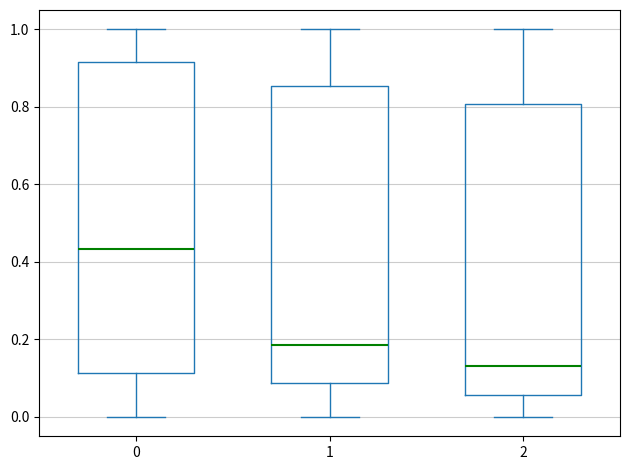

Reading left to right, read every box against the y-axis: the position of its median line, the range the box covers, and the ends of its whiskers. The values are not printed on the chart, so give them approximately, as read against the axis.

0: median 0.44, box 0.12 to 0.92, whiskers 0.00 to 1.00
1: median 0.18, box 0.08 to 0.86, whiskers 0.00 to 1.00
2: median 0.14, box 0.06 to 0.80, whiskers 0.00 to 1.00